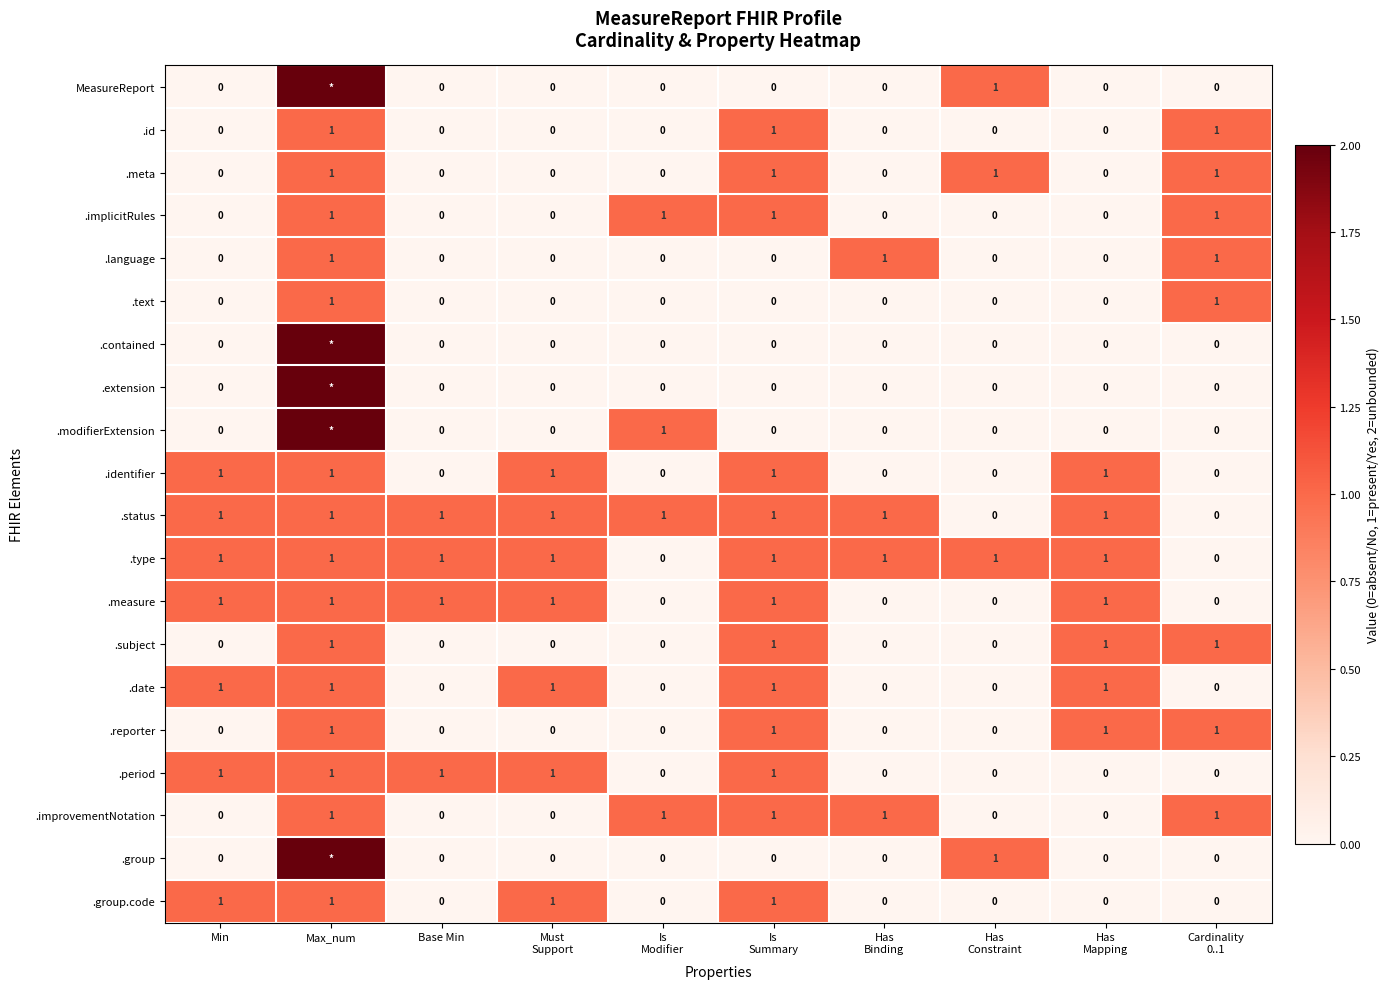

What is the spread (max minus min) of values at Has
Constraint?

1